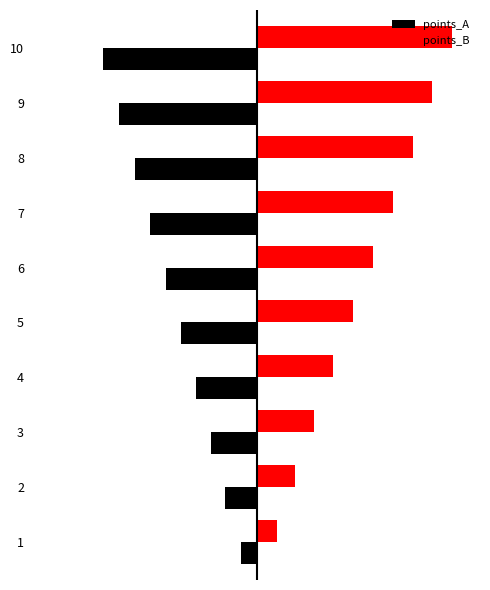

Rank the series by their average value, from highest to lowest.

points_B, points_A